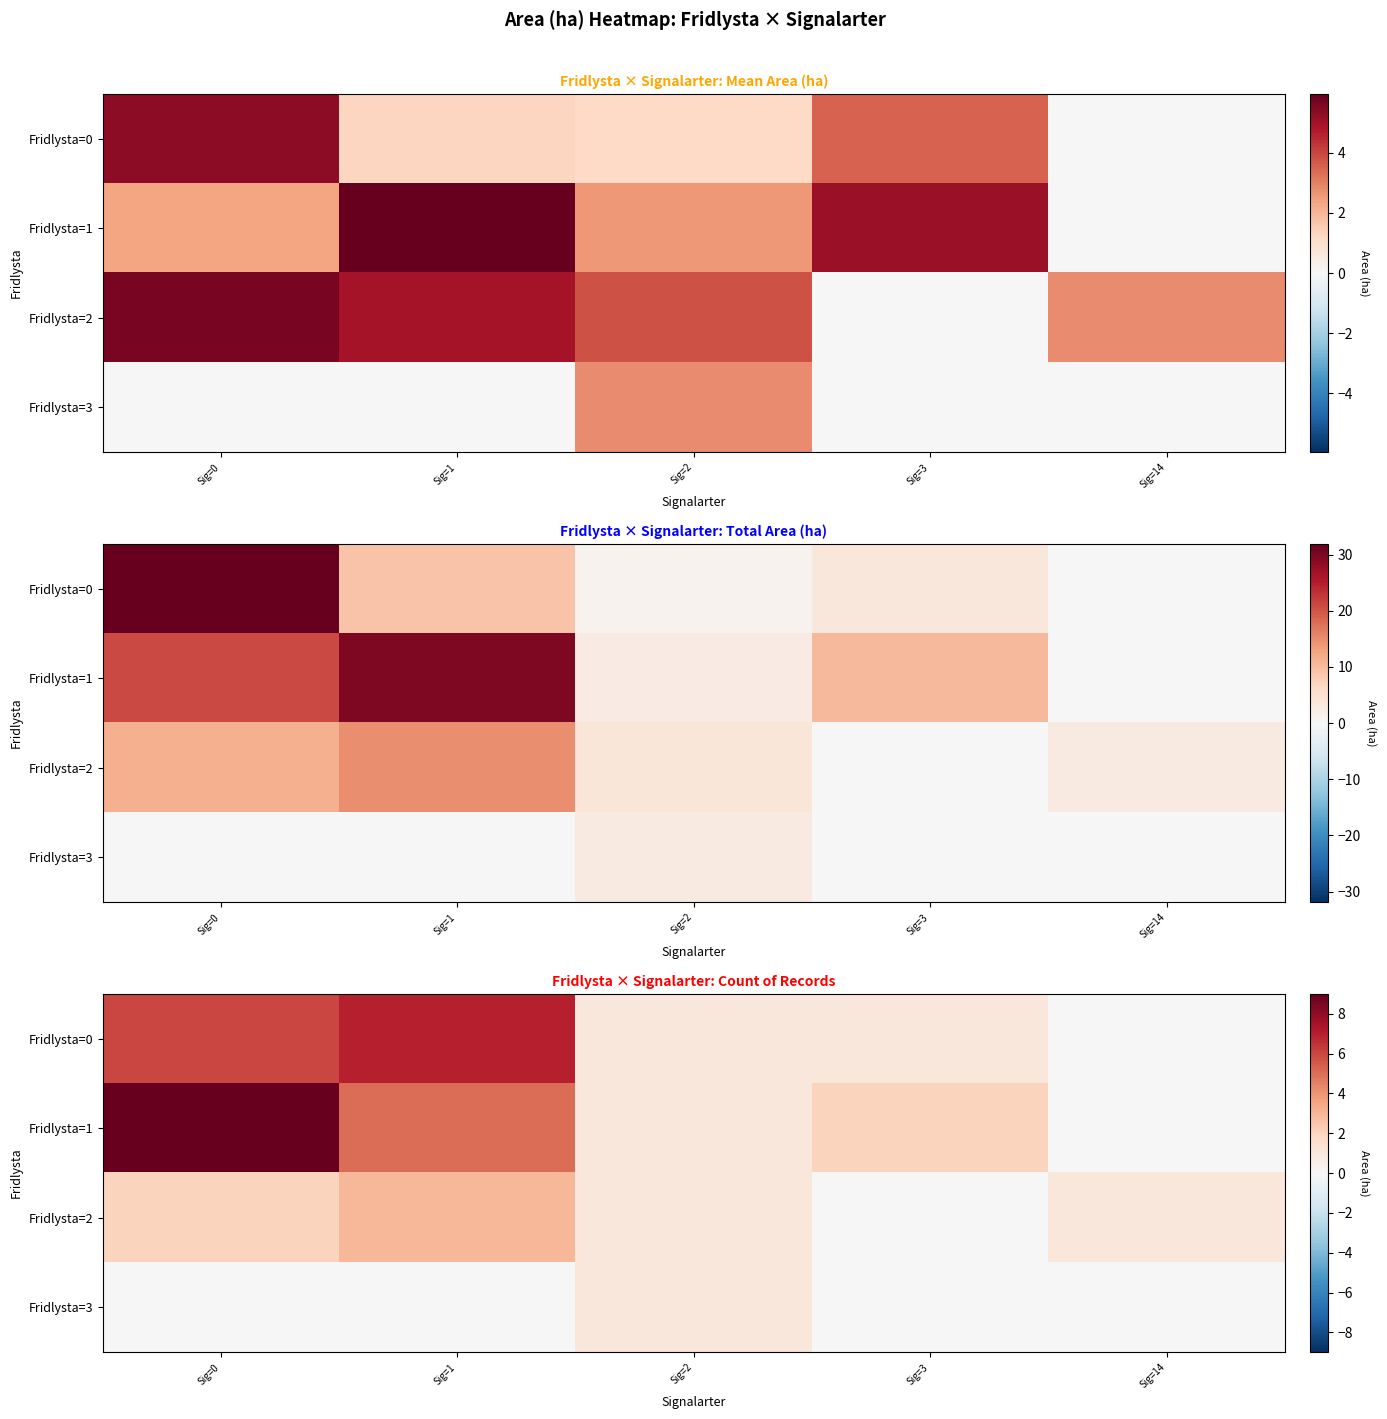

What is the sum of all Fridlysta=0 values?

15